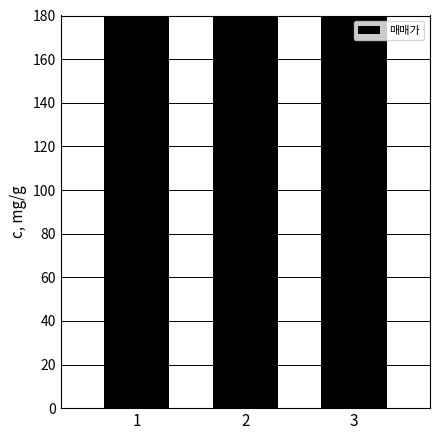

Rank the categories by value from lowest to highest.

1, 2, 3